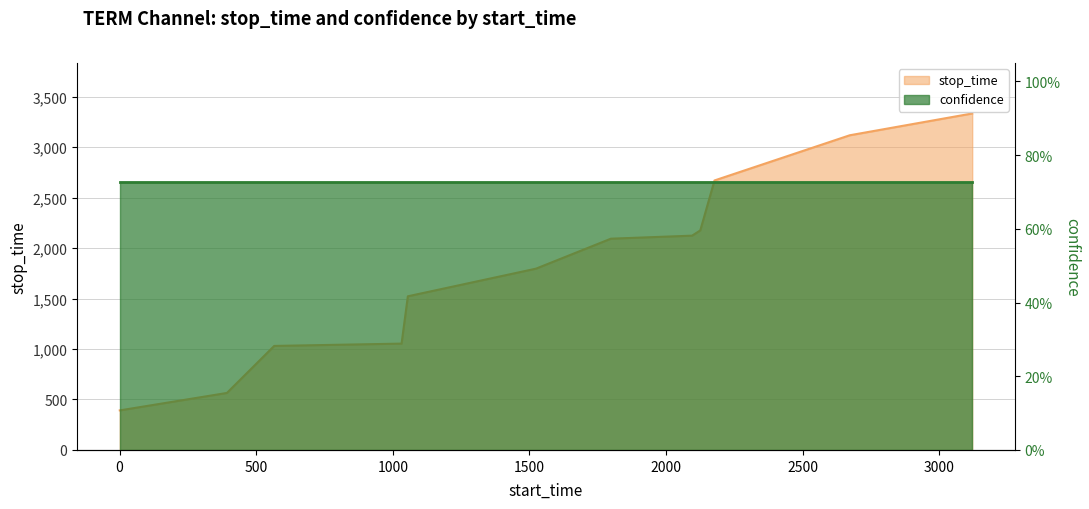

What is the difference between the maximum and second lowest values?

2770